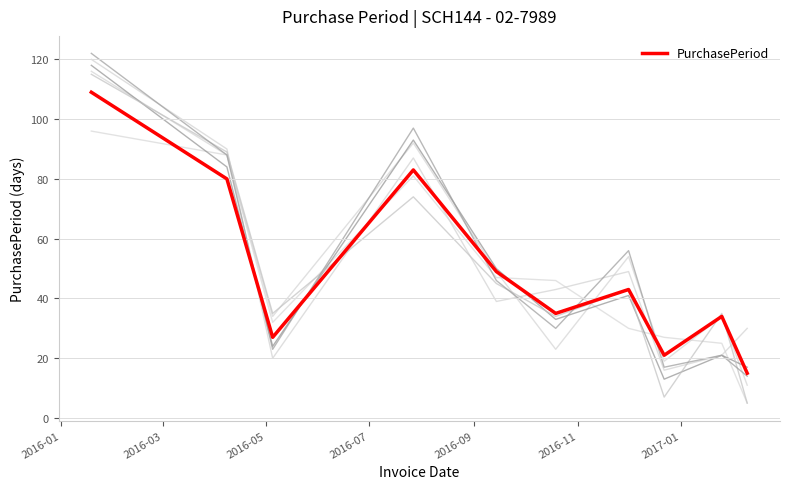

What is the lowest value of the PurchasePeriod series?

15